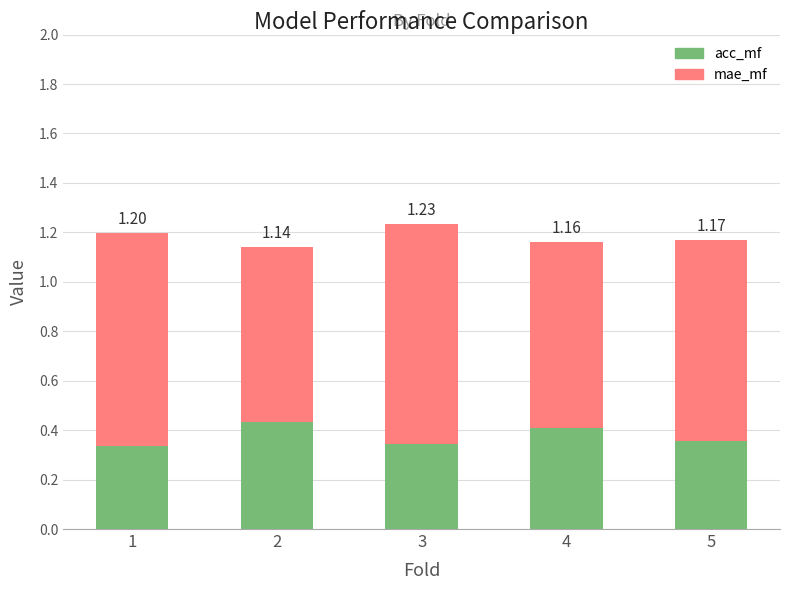

Which has a higher value, 4 or 1?

4